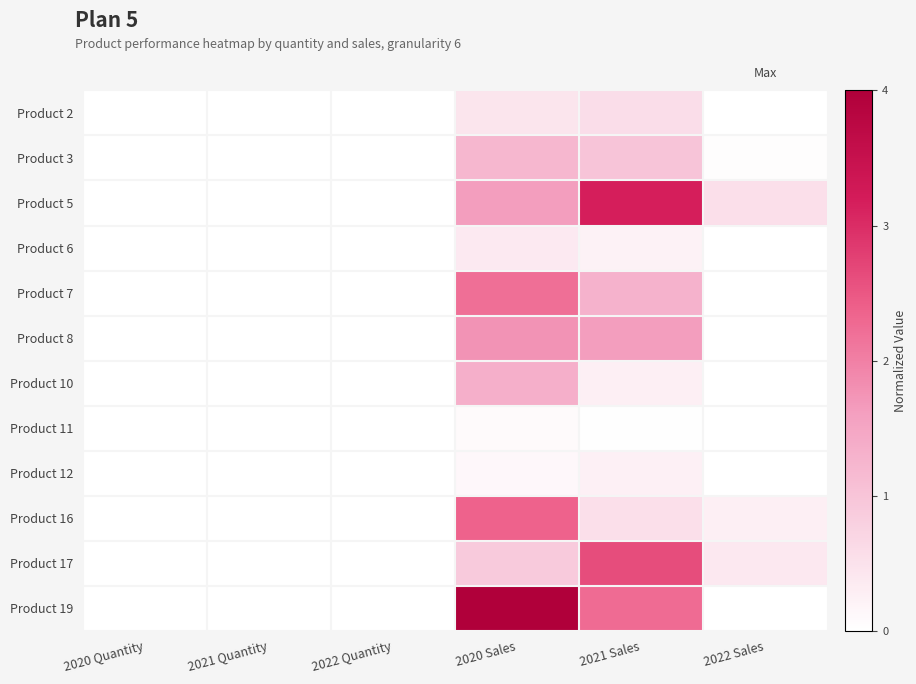

What is the greatest value displayed?

1.0